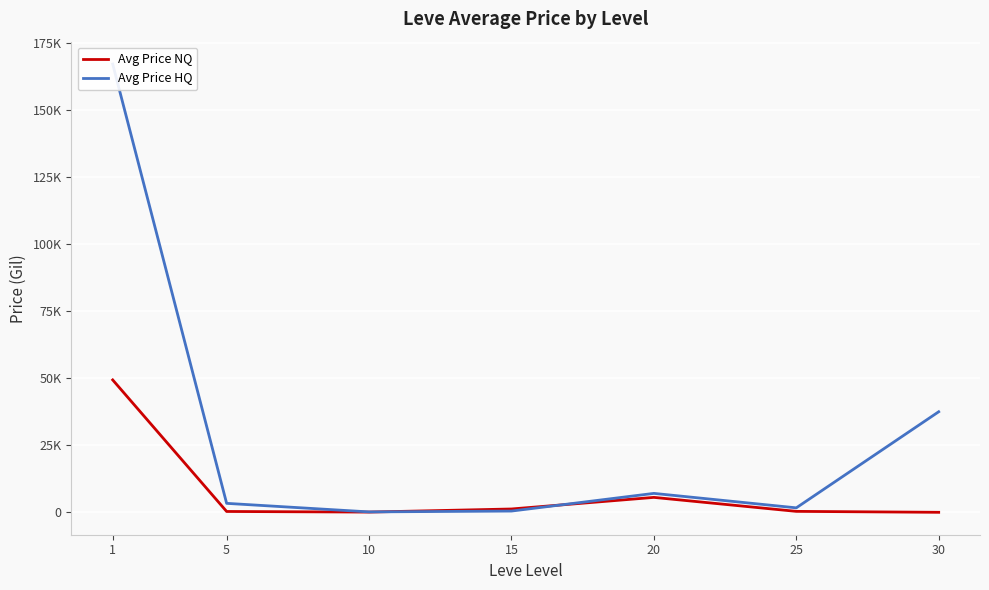

Is it true that Avg Price HQ equals 608.5 at 15?

False